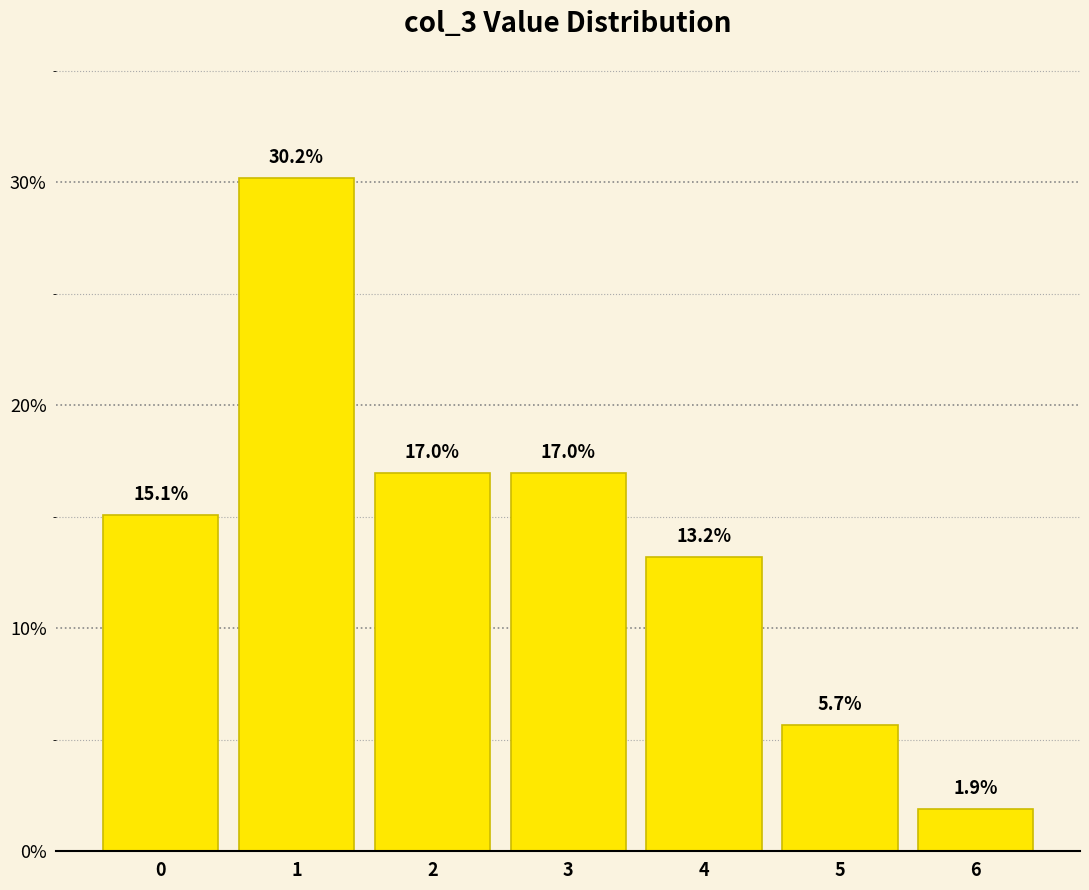

Reading left to right, transcribe all the data shown in this chart.

0=15.1	1=30.2	2=17.0	3=17.0	4=13.2	5=5.7	6=1.9